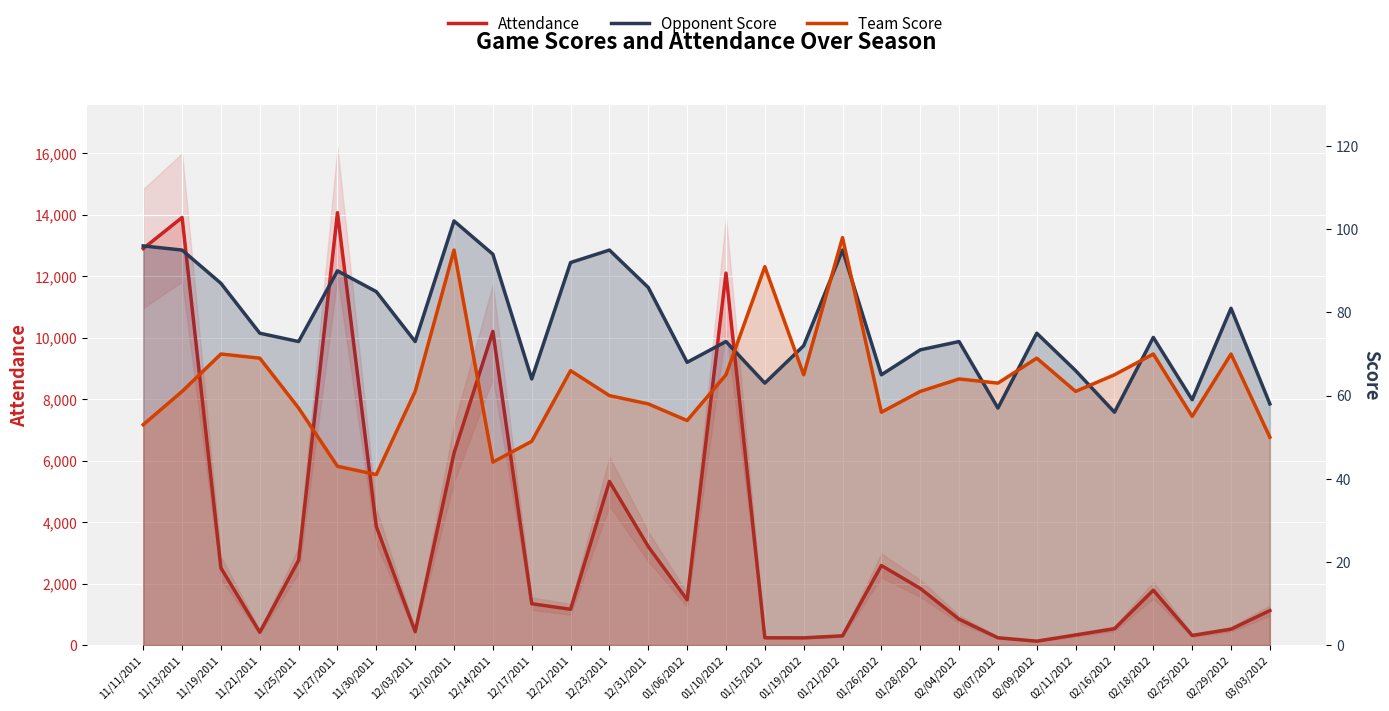

Rank the series at 12/17/2011 from lowest to highest value.

Team Score, Opponent Score, Attendance